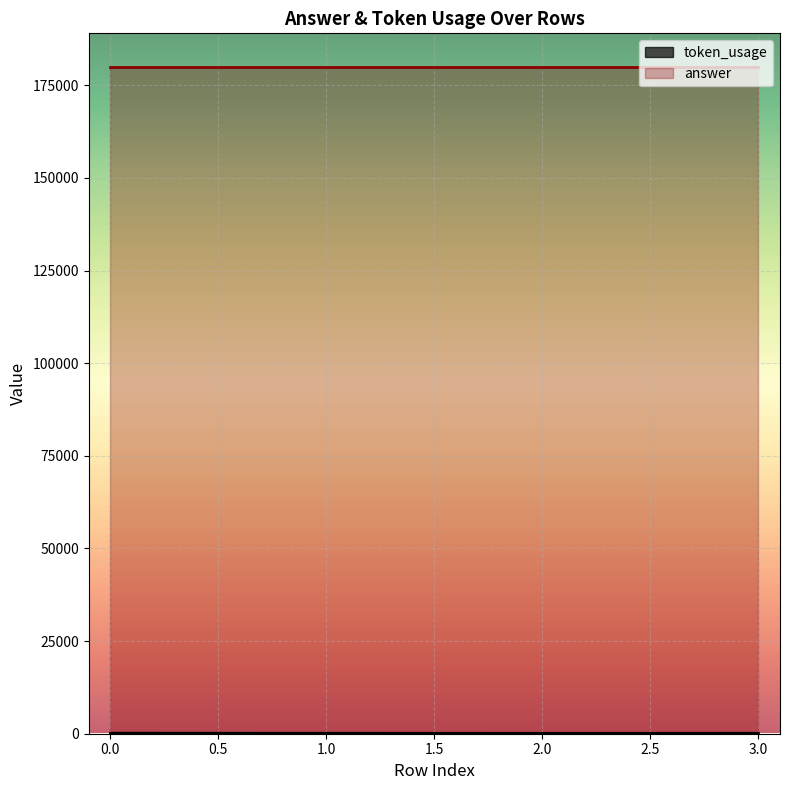

How many distinct data groups are displayed?

2